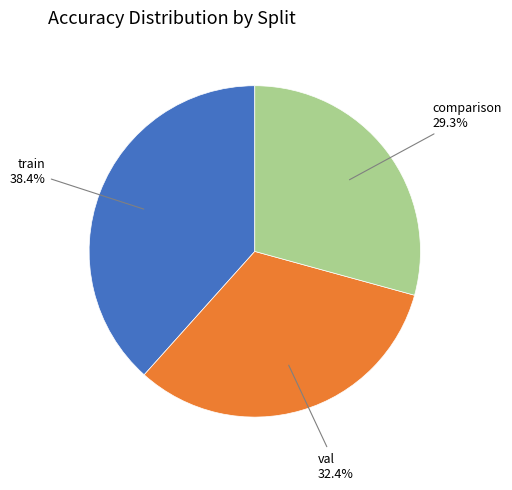

To the nearest percent, what percentage of the pie is val?

32%